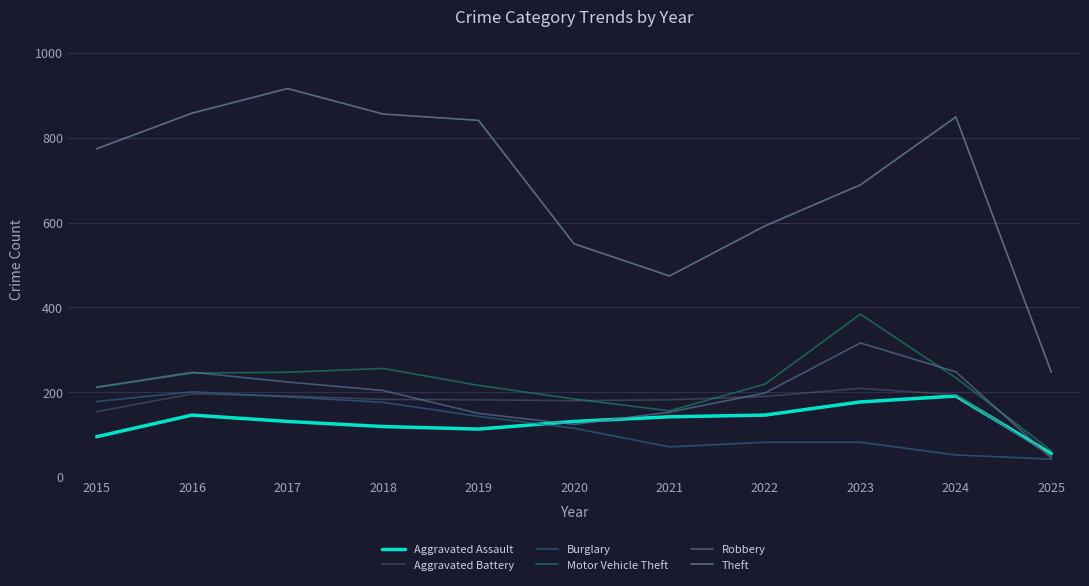

Between 2020 and 2023, which series saw the biggest shift?

Motor Vehicle Theft